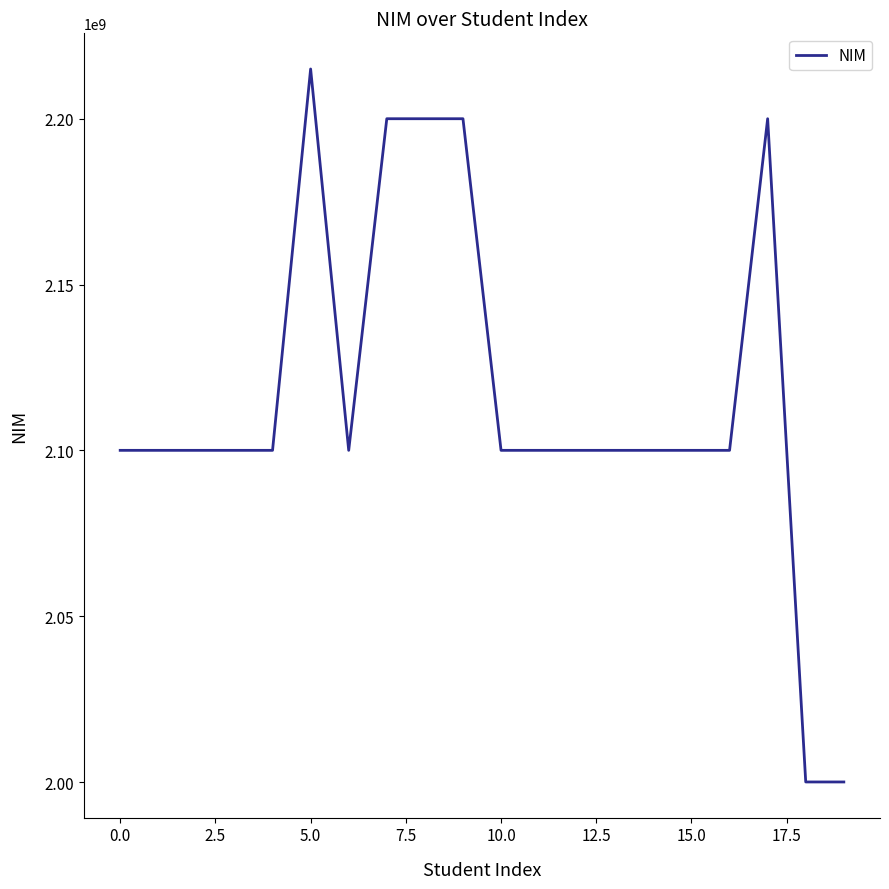

What is the maximum value shown in the chart?

2215015035